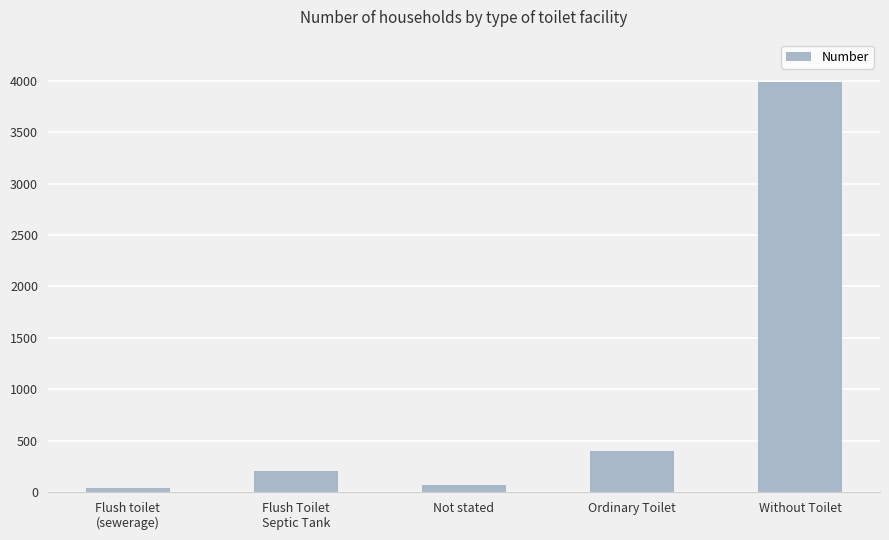

Approximately how many times larger is the value at Flush Toilet
Septic Tank compared to Without Toilet?

0.1